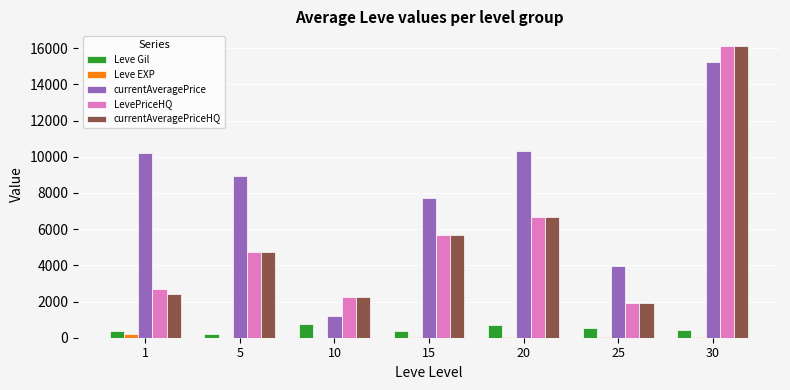

Which series has the largest total across all categories?

currentAveragePrice